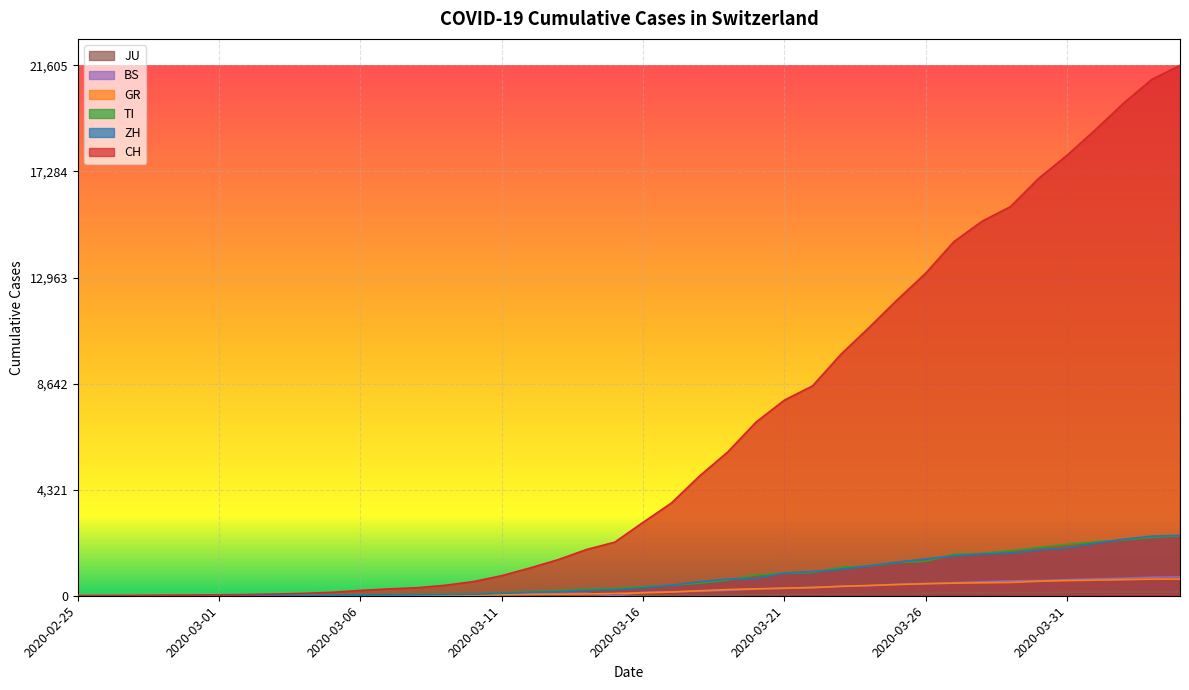

What is the sum of all TI values?

29715